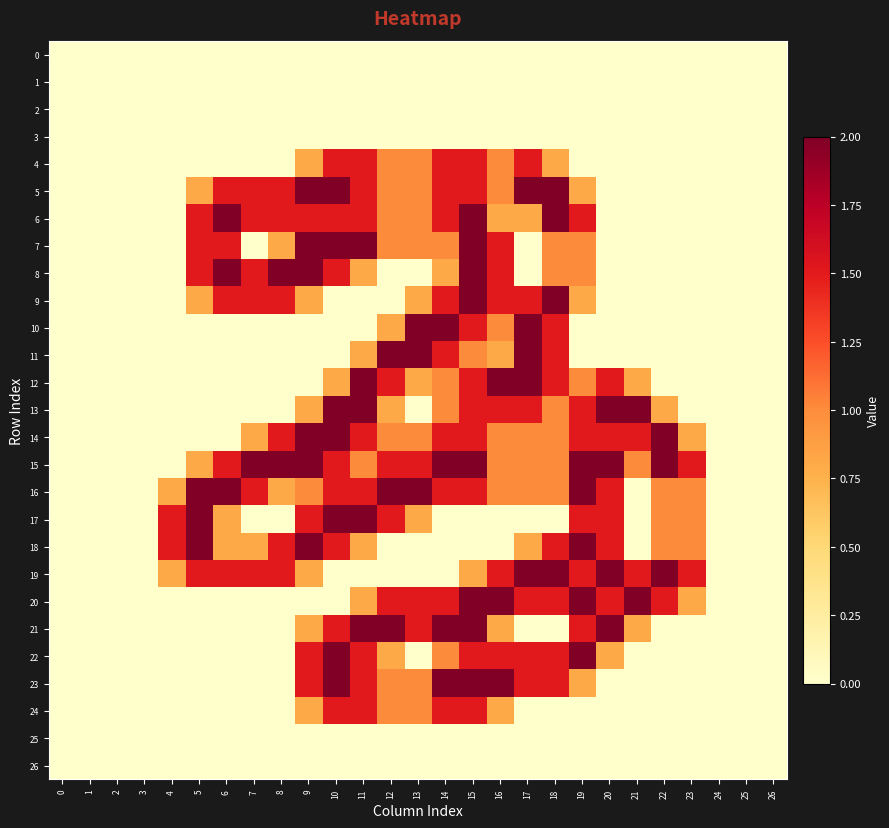

Rank the series by their maximum value, from highest to lowest.

row_5, row_6, row_7, row_8, row_9, row_10, row_11, row_12, row_13, row_14, row_15, row_16, row_17, row_18, row_19, row_20, row_21, row_22, row_23, row_4, row_24, row_0, row_1, row_2, row_3, row_25, row_26